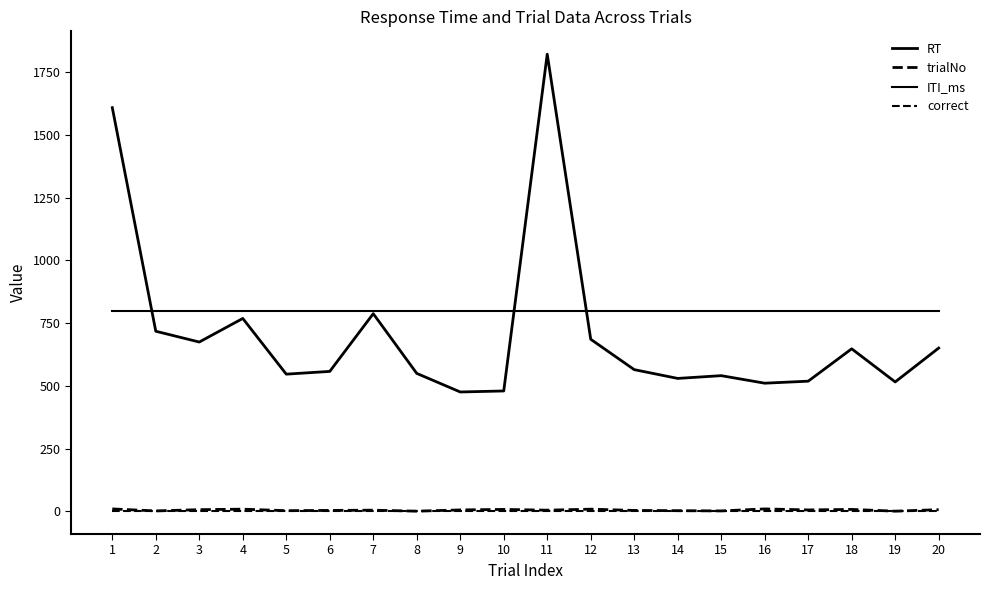

Is this an area chart (filled region under the line)?

No